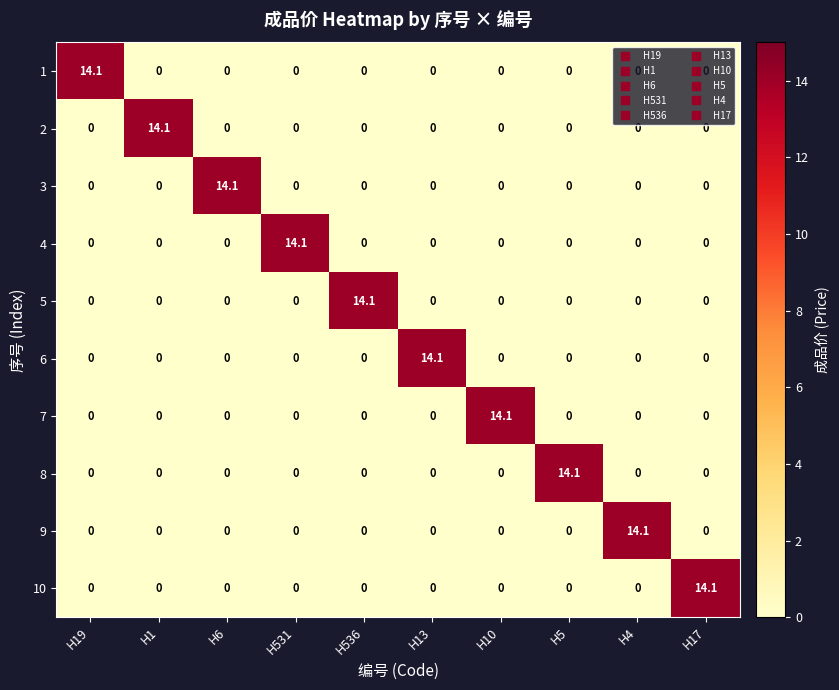

What is the average value of the 1 series?

1.4